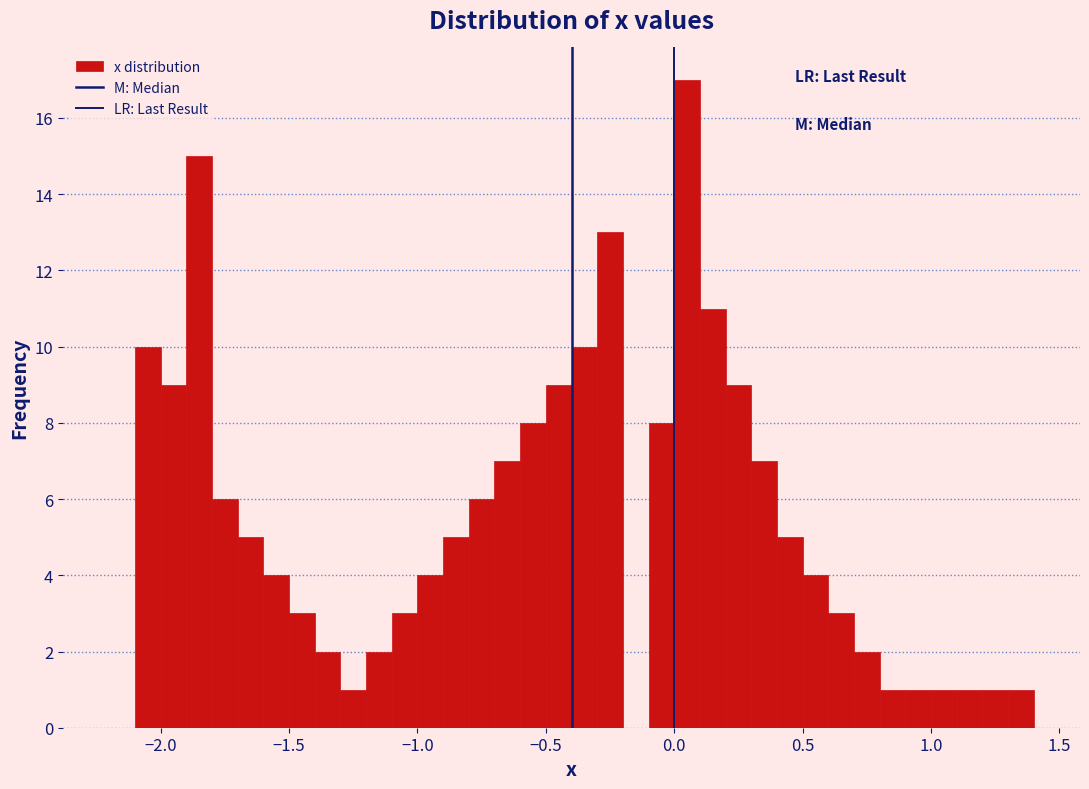

Around what value on the x-axis is the tallest bar? Give the approximate position of its centre, as read against the axis.

0.05